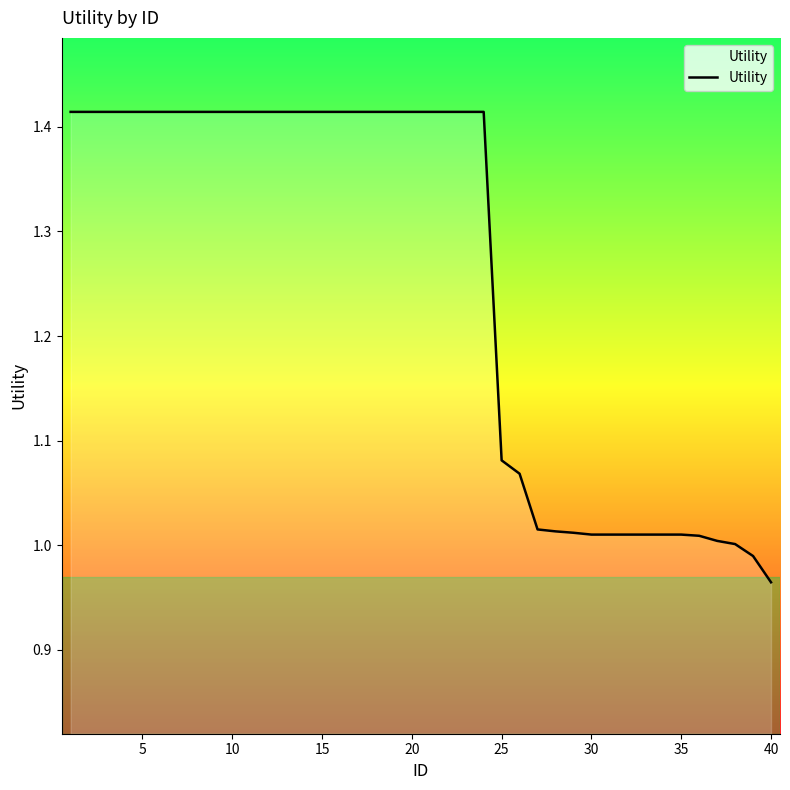

What is the difference between the maximum and minimum values?

0.4